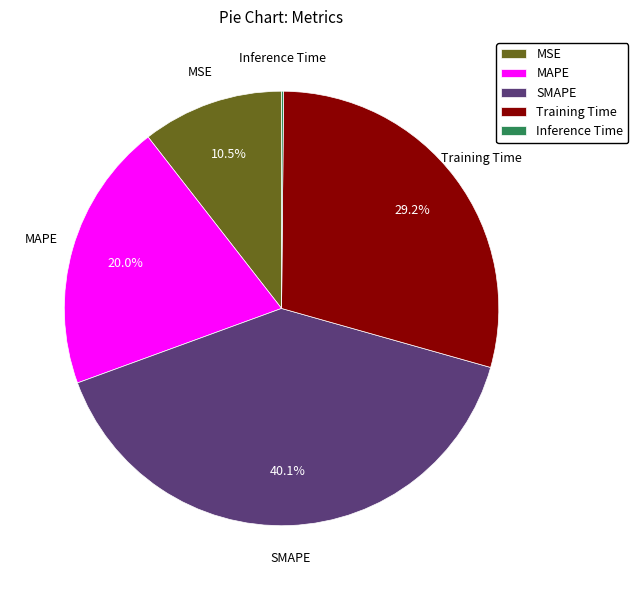

What is the largest slice in the pie chart?

SMAPE